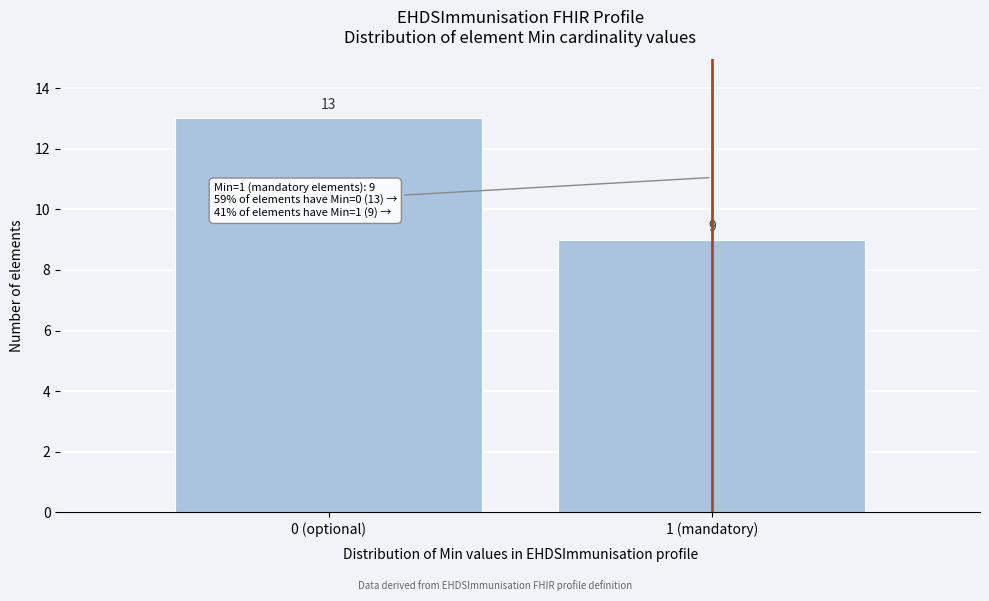

Reading left to right, extract all data points from this chart.

0 (optional)=13	1 (mandatory)=9